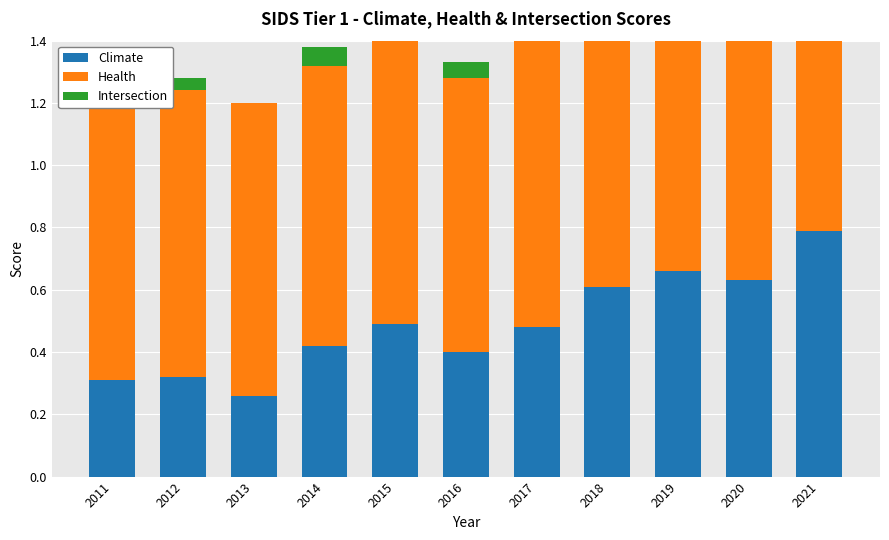

Which series has the largest total across all categories?

Health